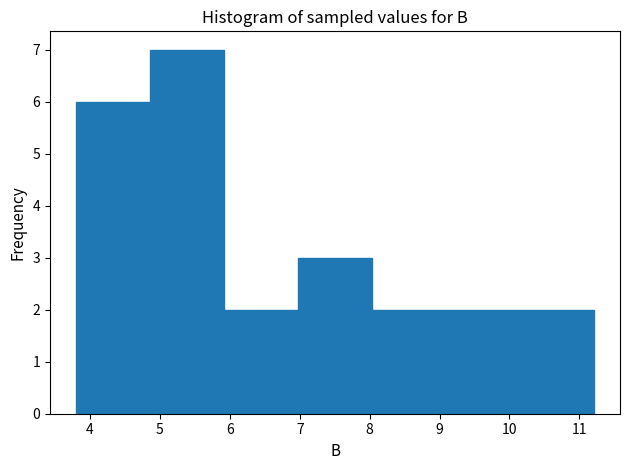

Reading left to right, list every bar in this chart as the range it spans on the x-axis followed by its height. Neither the bar edges nor the heights are printed on the chart, so give them approximately, as read against the axes.

3.8 to 4.9: 6
4.9 to 5.9: 7
5.9 to 7.0: 2
7.0 to 8.0: 3
8.0 to 9.1: 2
9.1 to 10.2: 2
10.2 to 11.2: 2